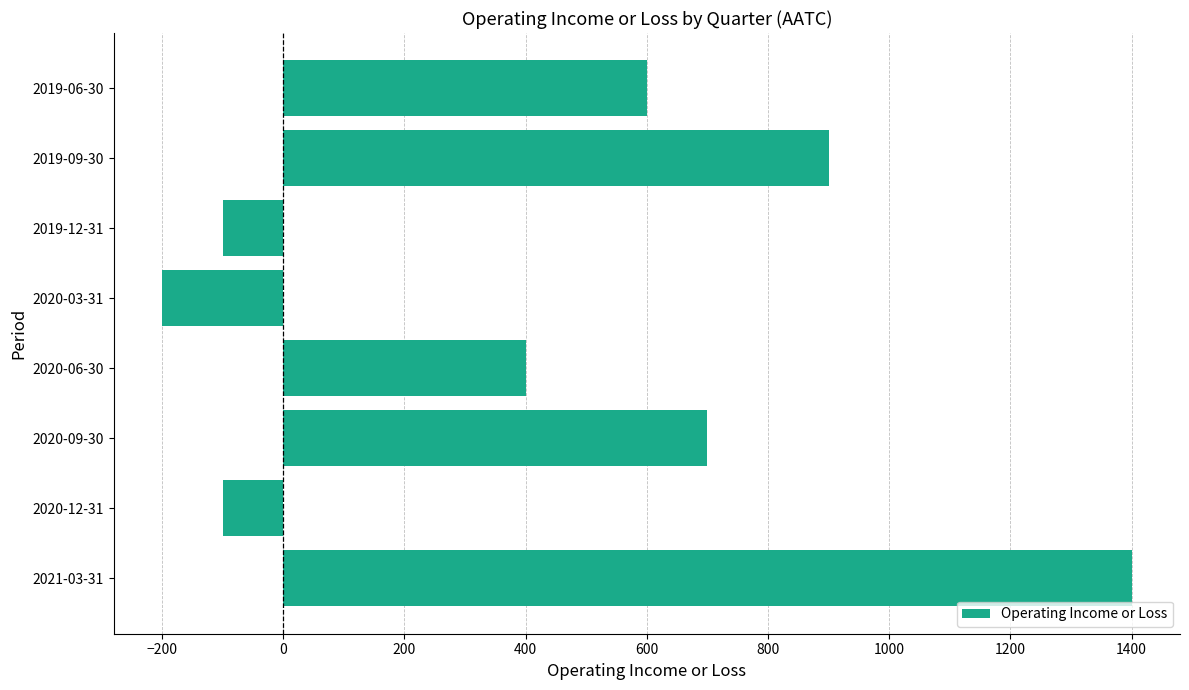

Which category has the lowest value across all series?

2020-03-31